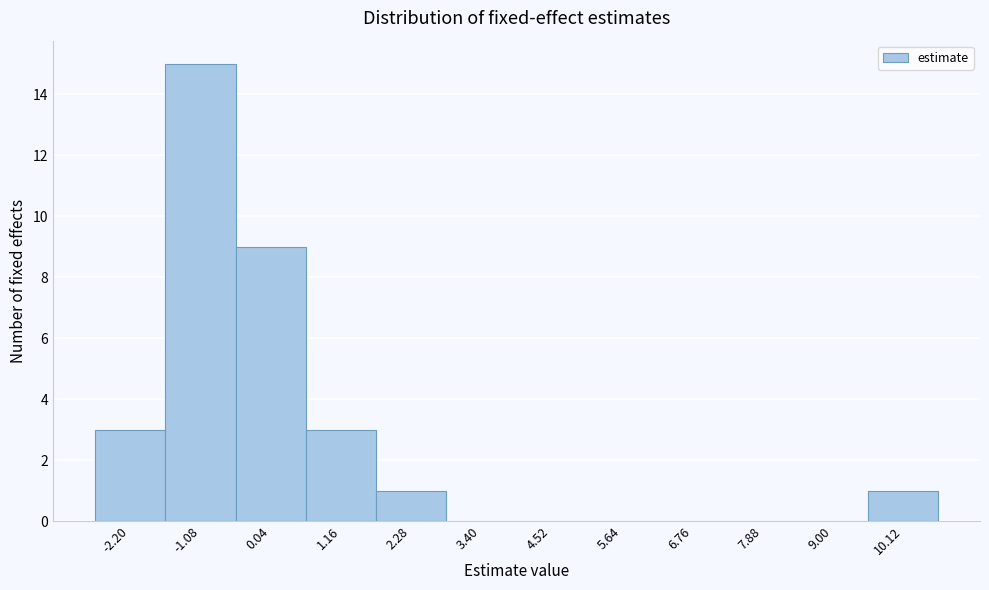

Reading left to right, extract all data points from this chart.

-2.20=3	-1.08=15	0.04=9	1.16=3	2.28=1	3.40=0	4.52=0	5.64=0	6.76=0	7.88=0	9.00=0	10.12=1